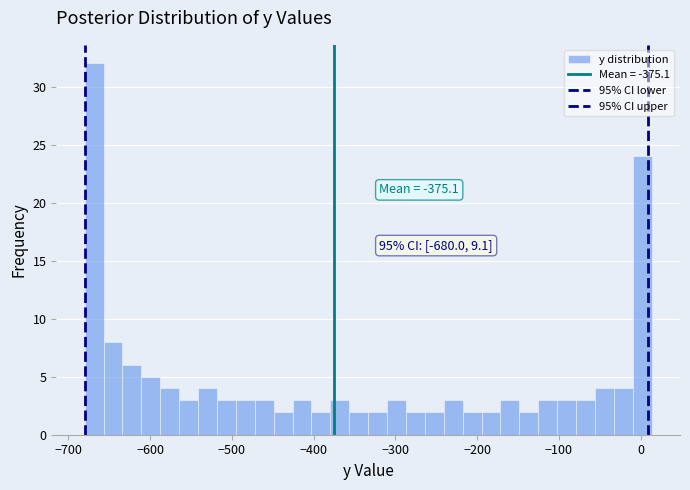

Around what value on the x-axis is the tallest bar? Give the approximate position of its centre, as read against the axis.

-670